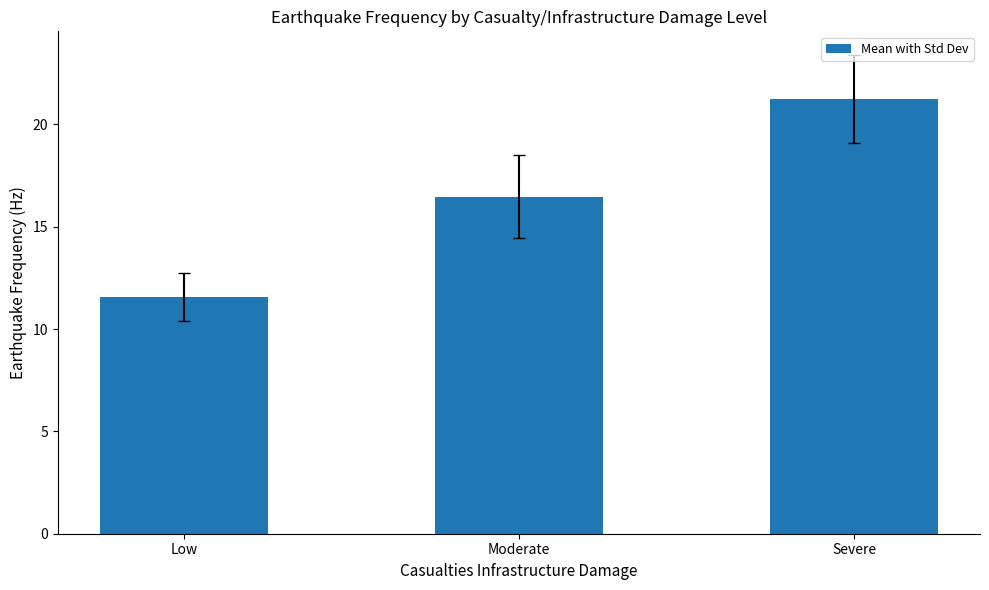

What is the value of the 1st bar from the left?

11.6